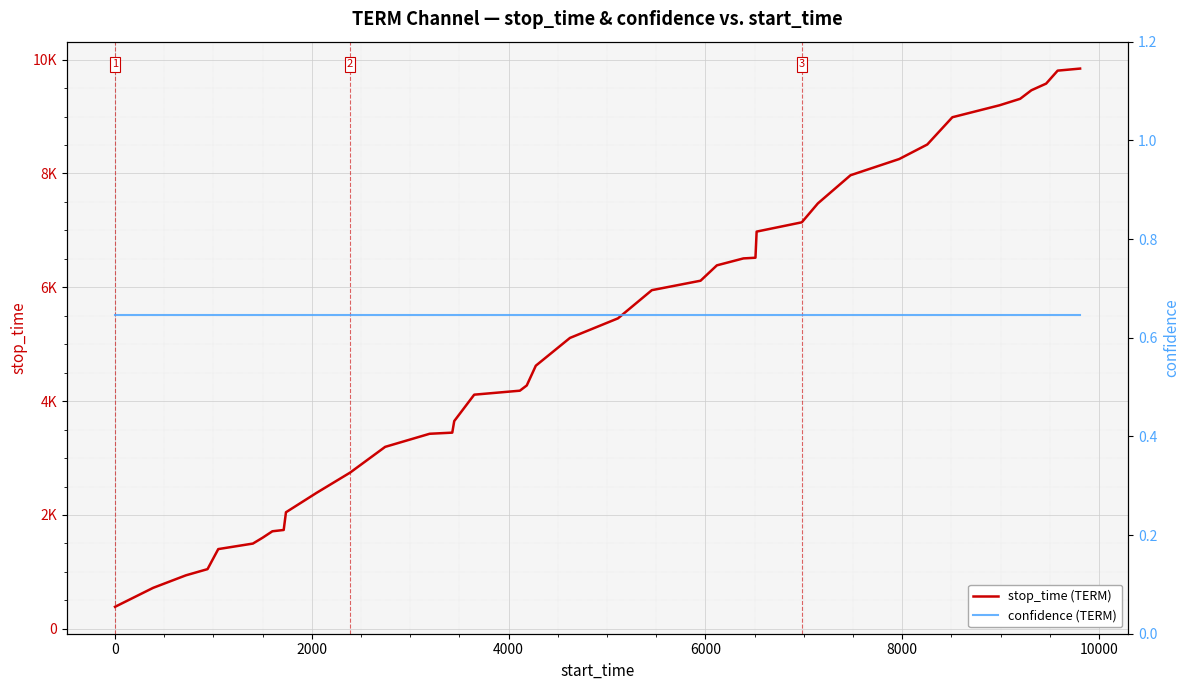

Rank the series by their average value, from highest to lowest.

stop_time (TERM), confidence (TERM)